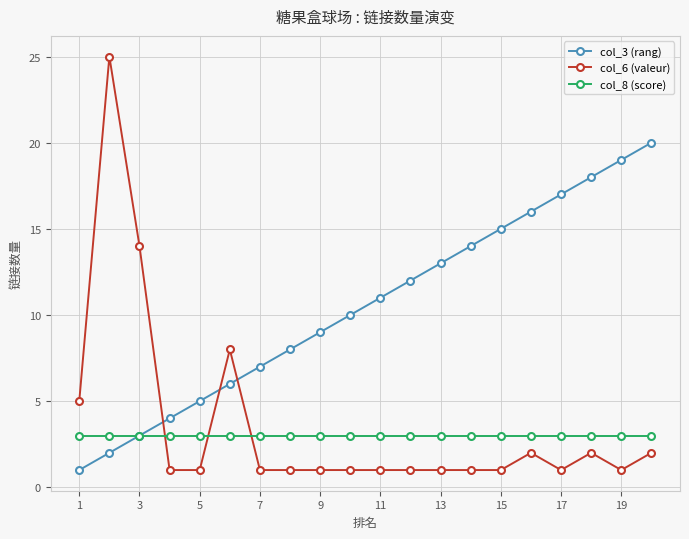

Which series has the widest spread of values?

col_6 (valeur)